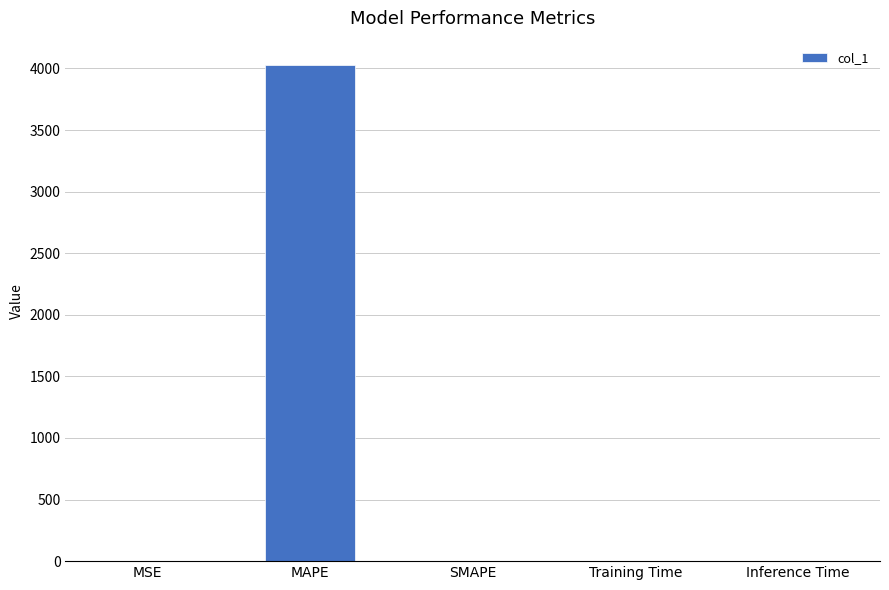

Does the chart contain stacked bars?

No